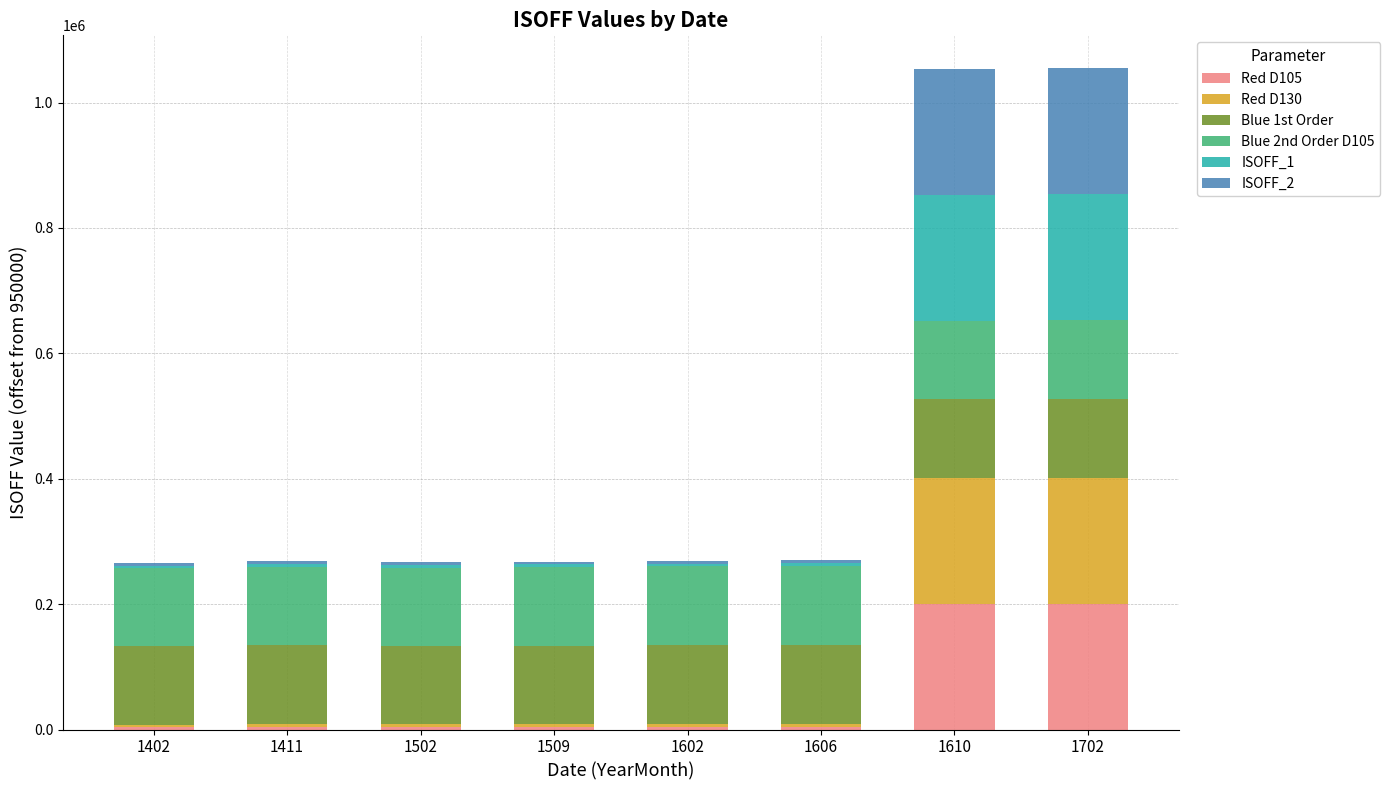

Are the bars grouped side by side (vs. stacked)?

No